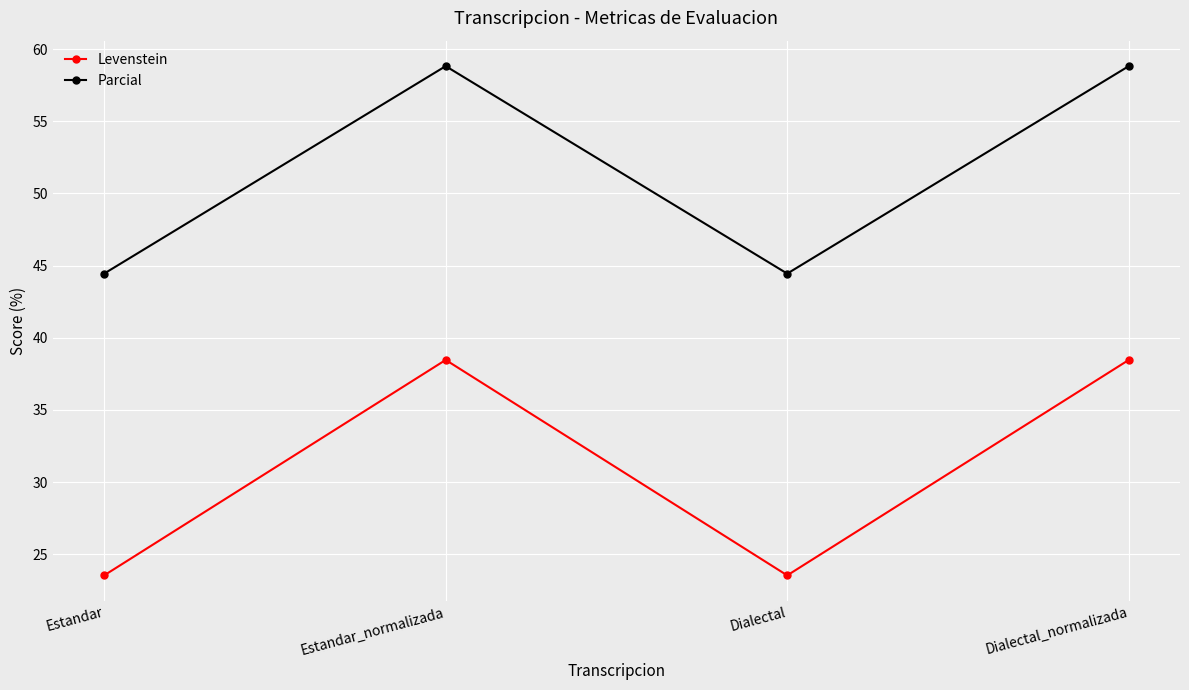

The value of Parcial at Dialectal is 27.3. True or false?

False